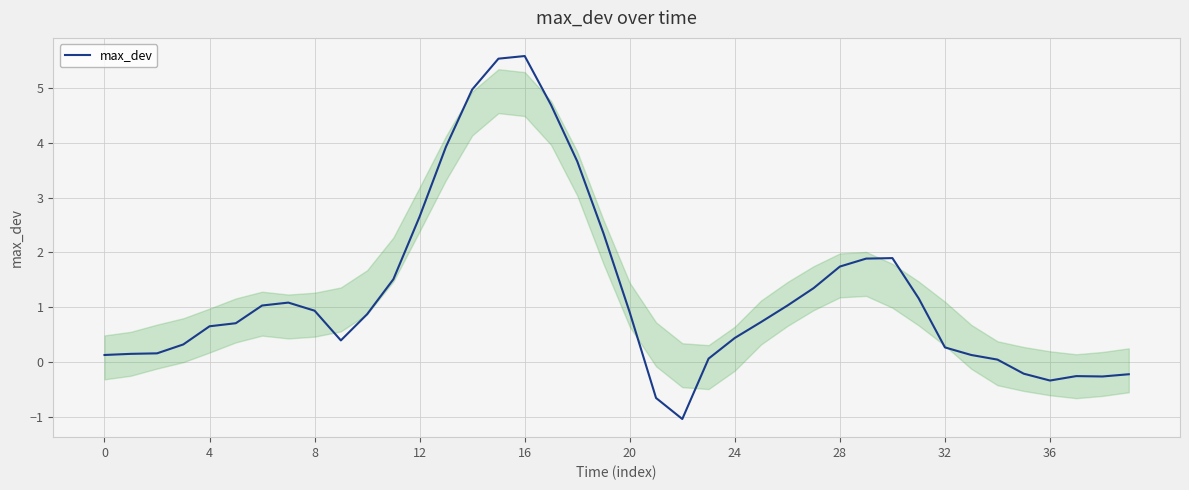

What is the smallest value displayed?

-1.0